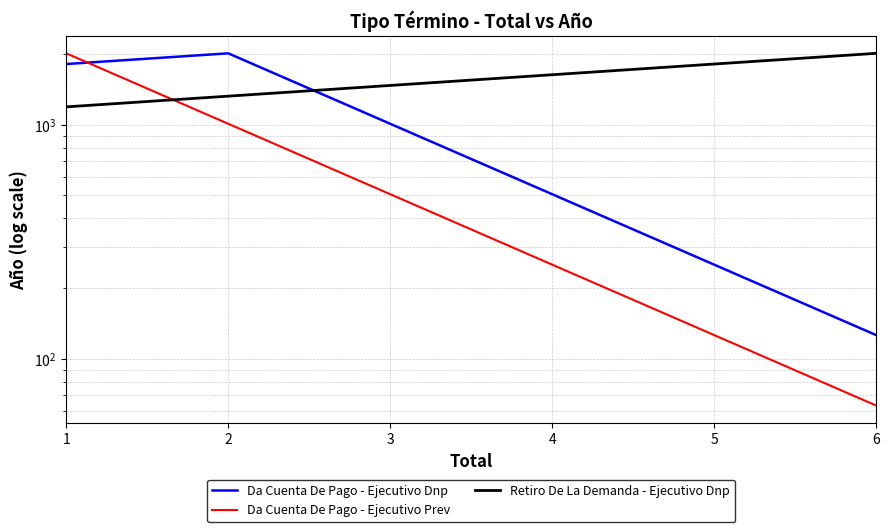

How many values in the Retiro De La Demanda - Ejecutivo Dnp series are below 1637?

3